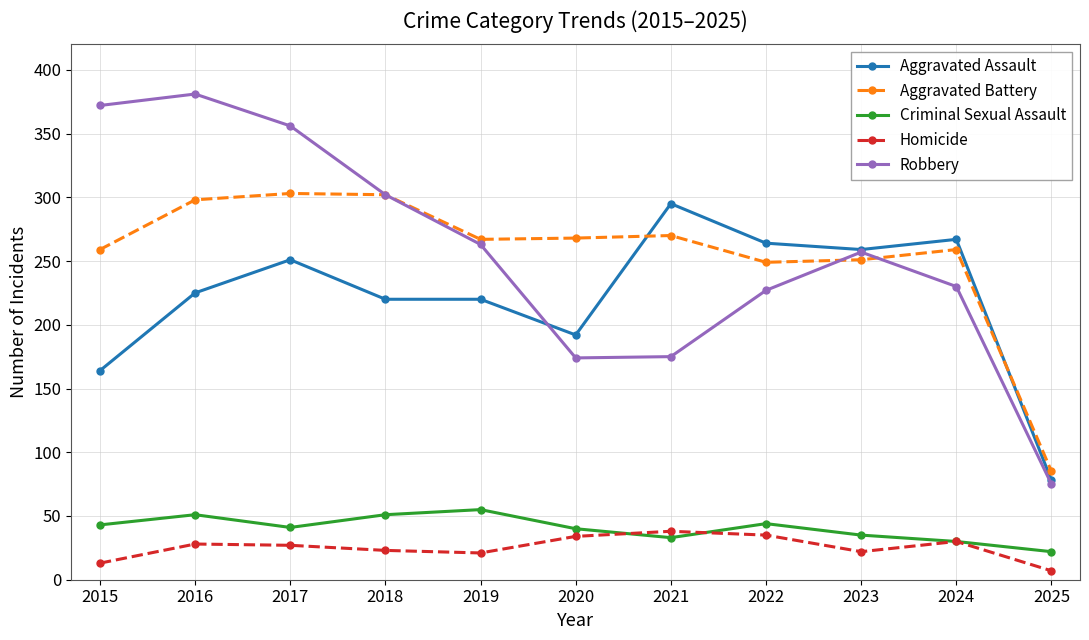

True or false: Aggravated Assault has a value of 41 at 2015.

False